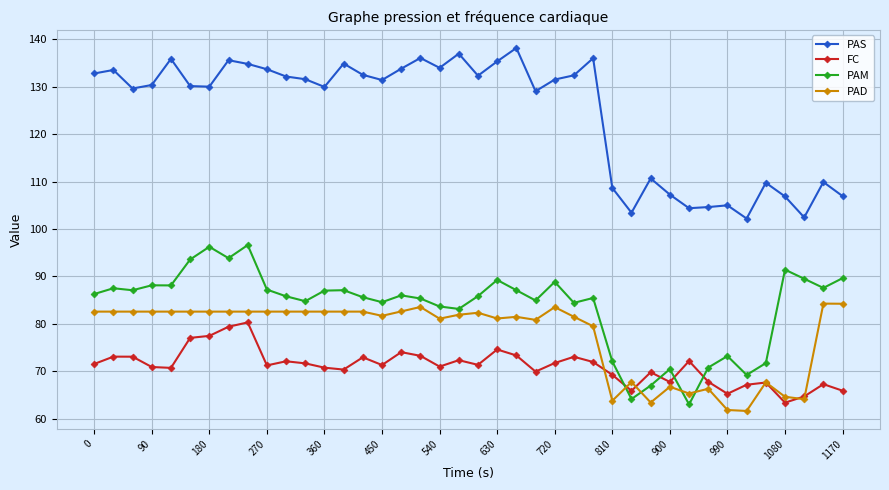

What is the minimum value for PAM?

63.0